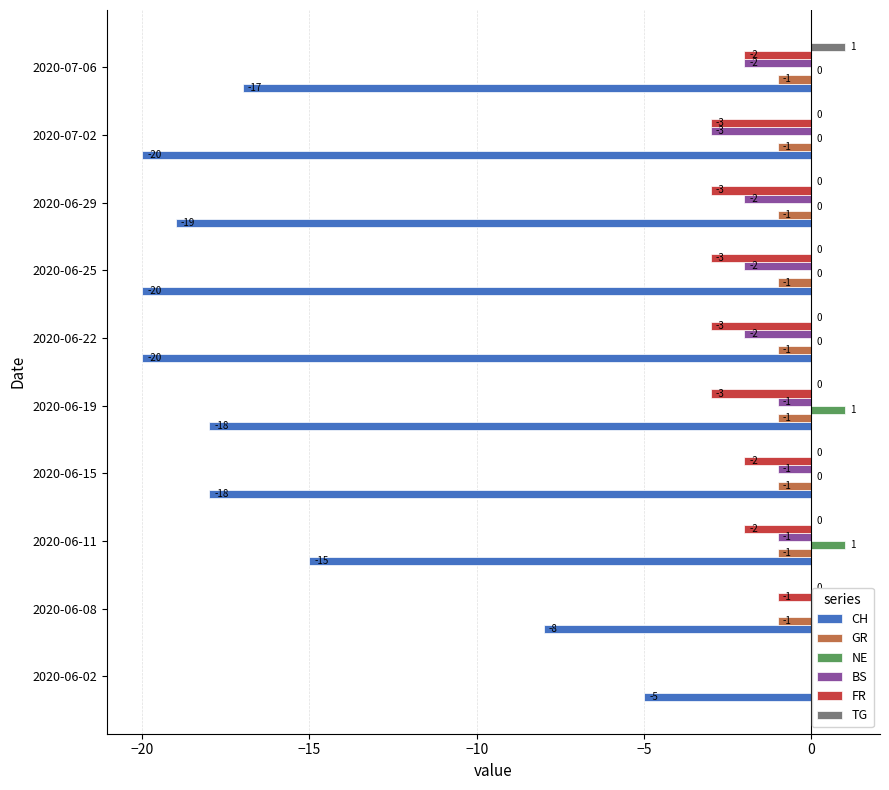

What is the average value of the GR series?

-1